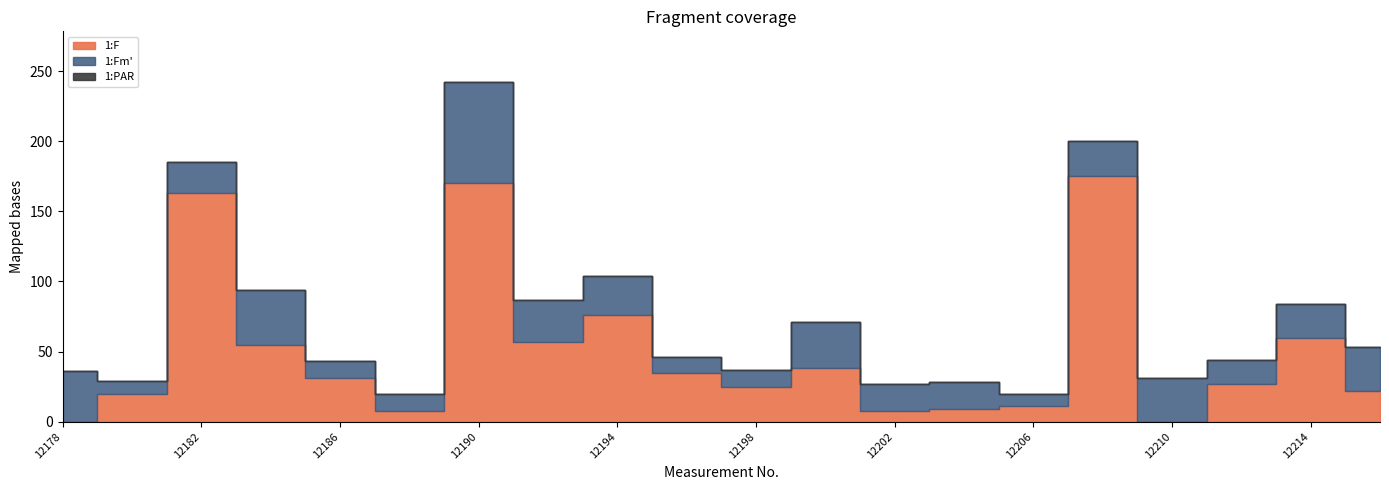

What is the difference between the second highest and minimum values in the 1:F series?

170